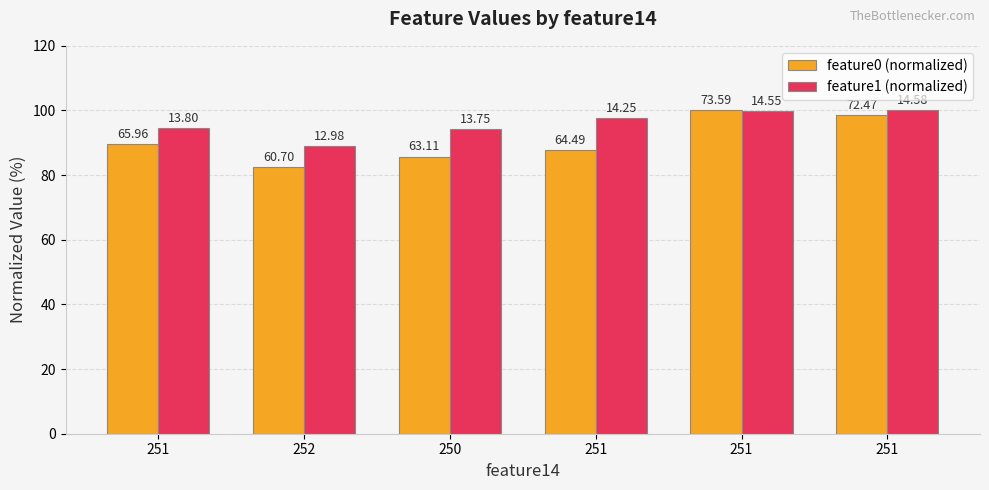

What are all the series names shown in the legend?

feature0 (normalized), feature1 (normalized)